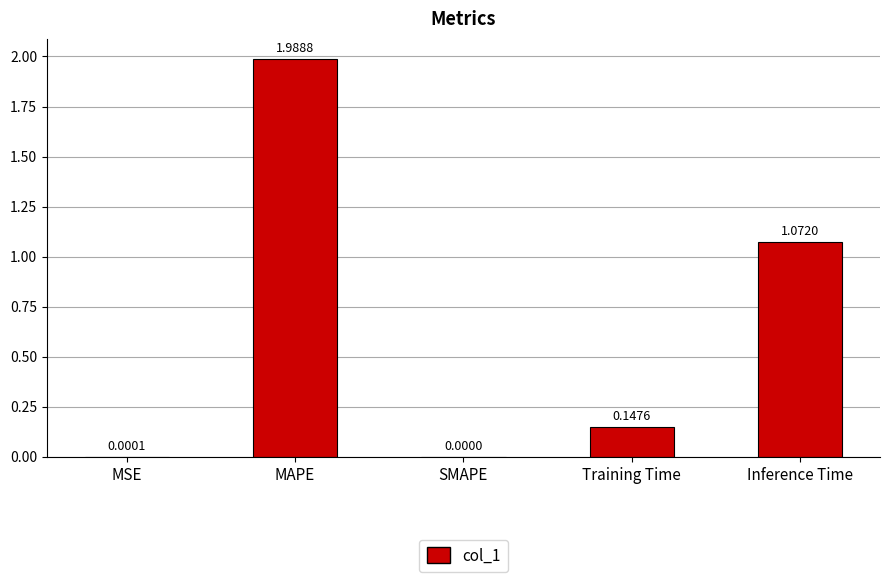

Are the bars horizontal?

No